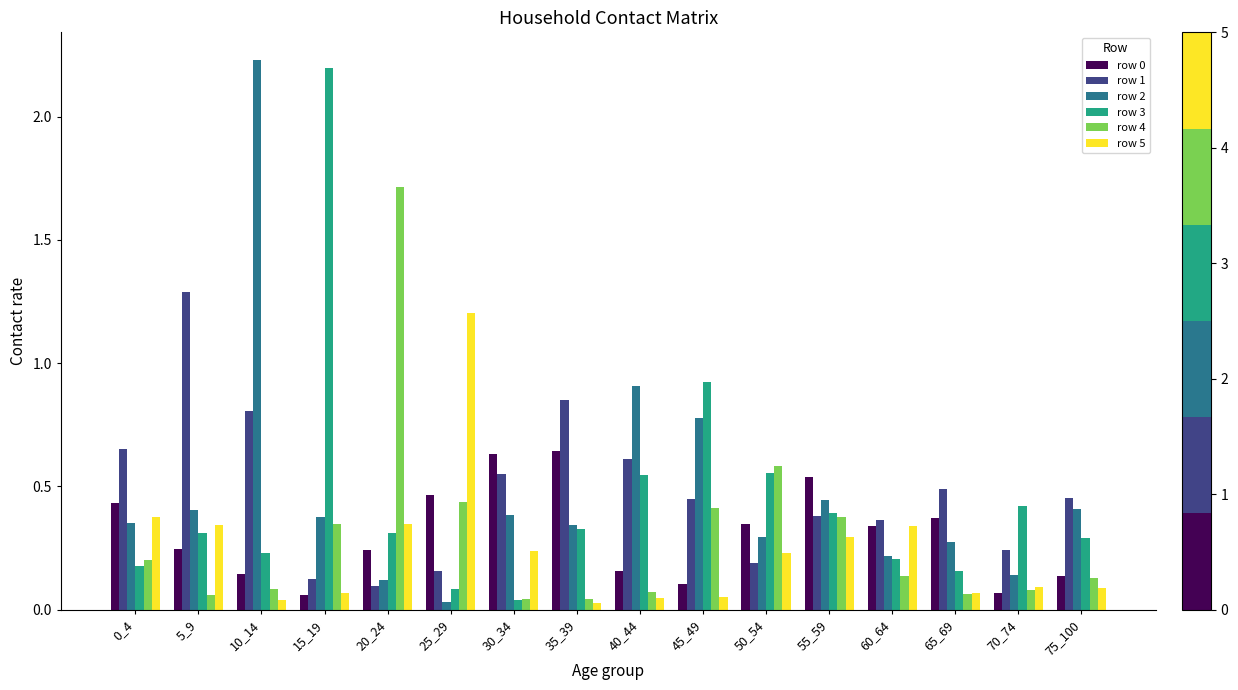

What is the total value across all series at 55_59?

2.4